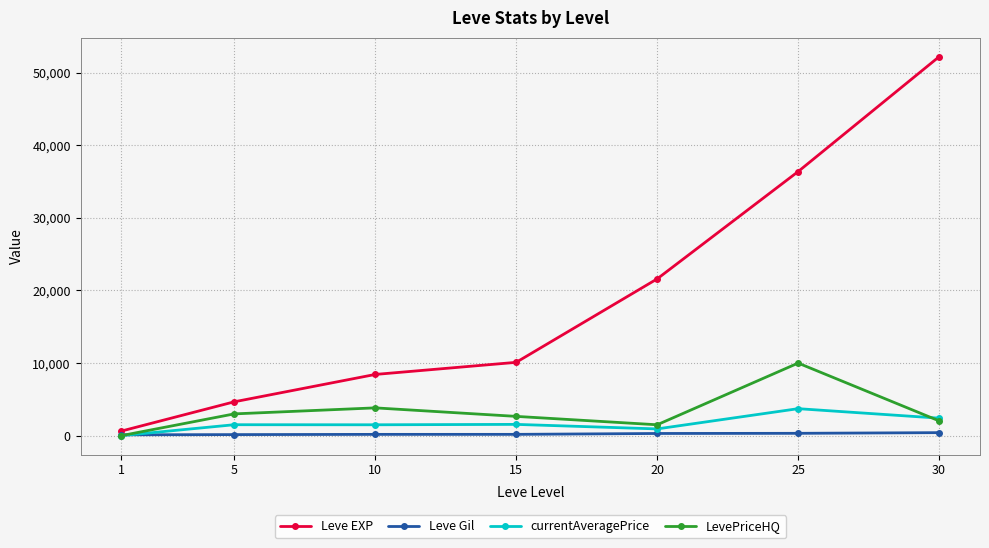

Does the chart display data point markers on the line(s)?

Yes